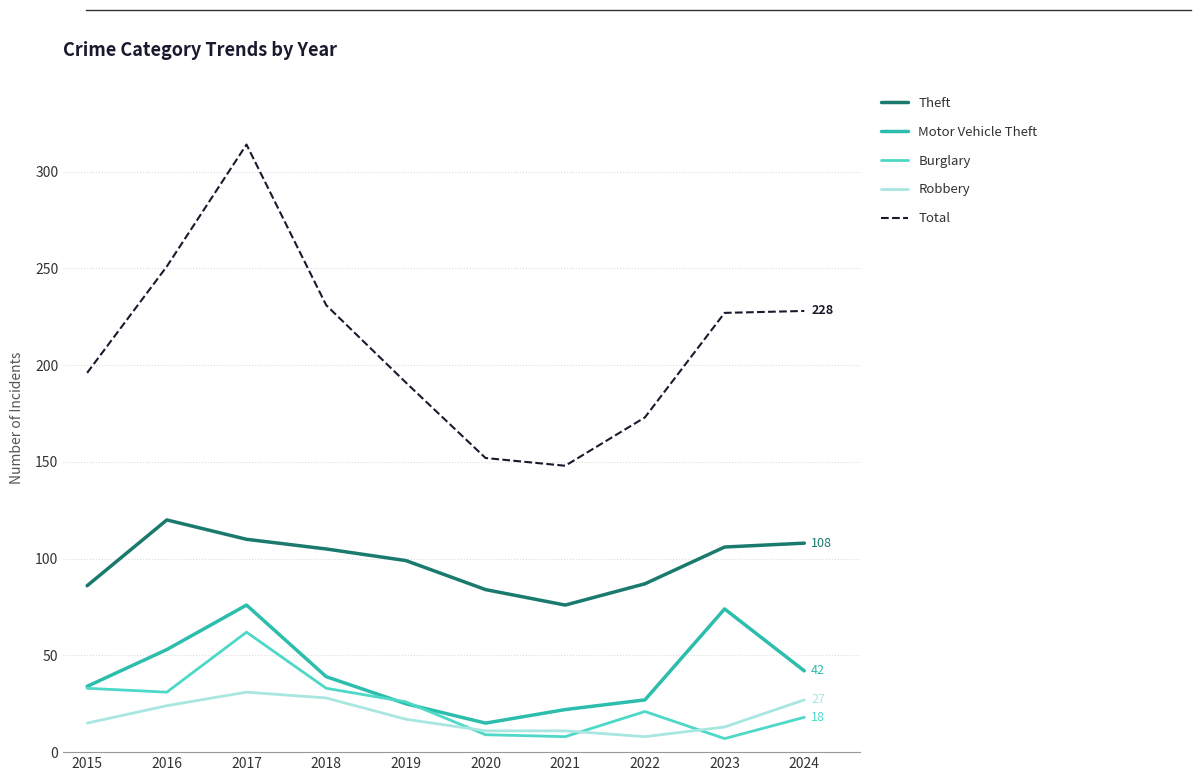

List the series in order of their peak value, highest first.

Total, Theft, Motor Vehicle Theft, Burglary, Robbery